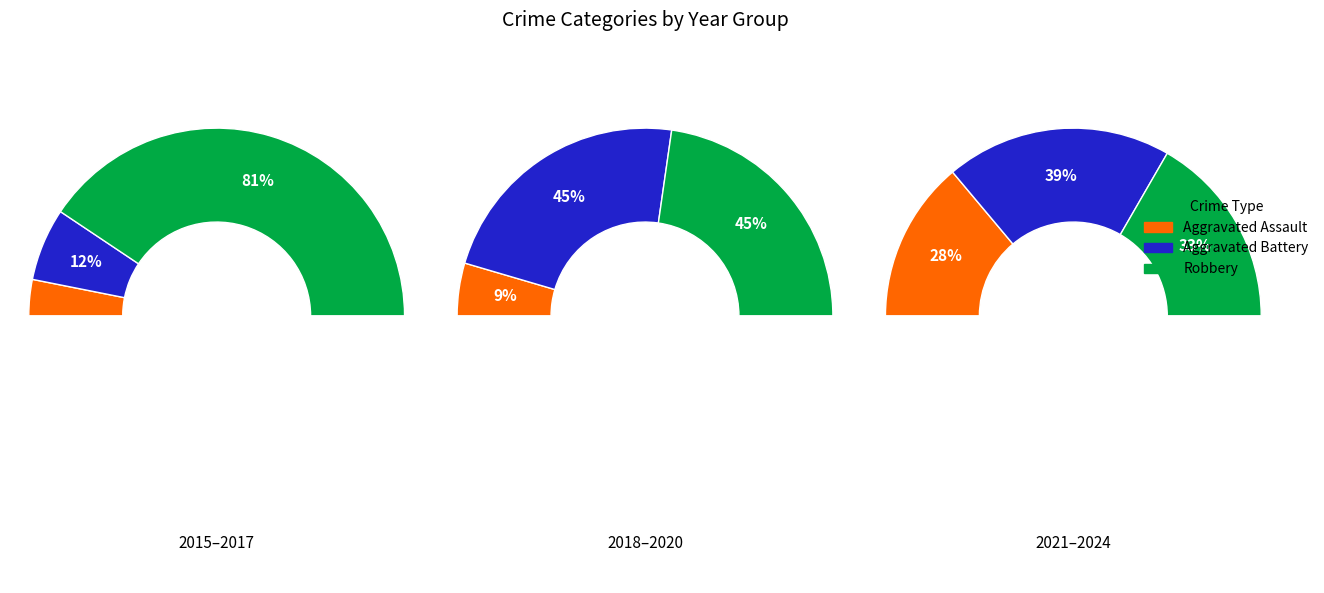

Which slice is the largest?

2015